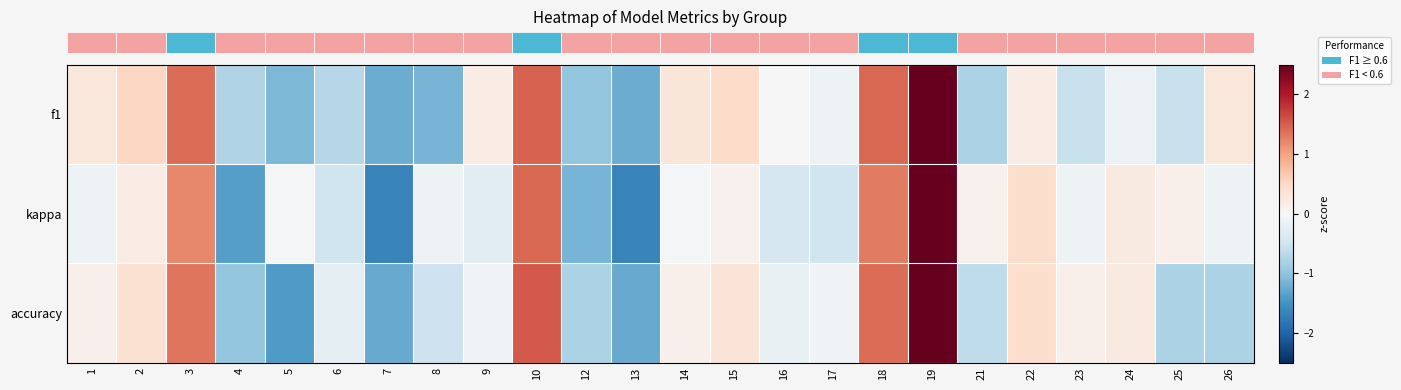

Reading left to right, extract all data points from this chart.

row_0: 0.3	0.5	1.4	-0.7	-1.1	-0.7	-1.2	-1.2	0.2	1.5	-1.0	-1.2	0.3	0.5	0.0	-0.1	1.4	2.8	-0.8	0.2	-0.6	-0.1	-0.6	0.3
row_1: -0.1	0.2	1.2	-1.4	-0.0	-0.5	-1.7	-0.1	-0.3	1.4	-1.2	-1.7	-0.0	0.1	-0.4	-0.5	1.3	3.0	0.1	0.4	-0.1	0.2	0.1	-0.1
row_2: 0.1	0.4	1.3	-1.0	-1.4	-0.2	-1.3	-0.5	-0.1	1.5	-0.8	-1.3	0.1	0.3	-0.2	-0.1	1.4	2.9	-0.6	0.4	0.1	0.2	-0.8	-0.8